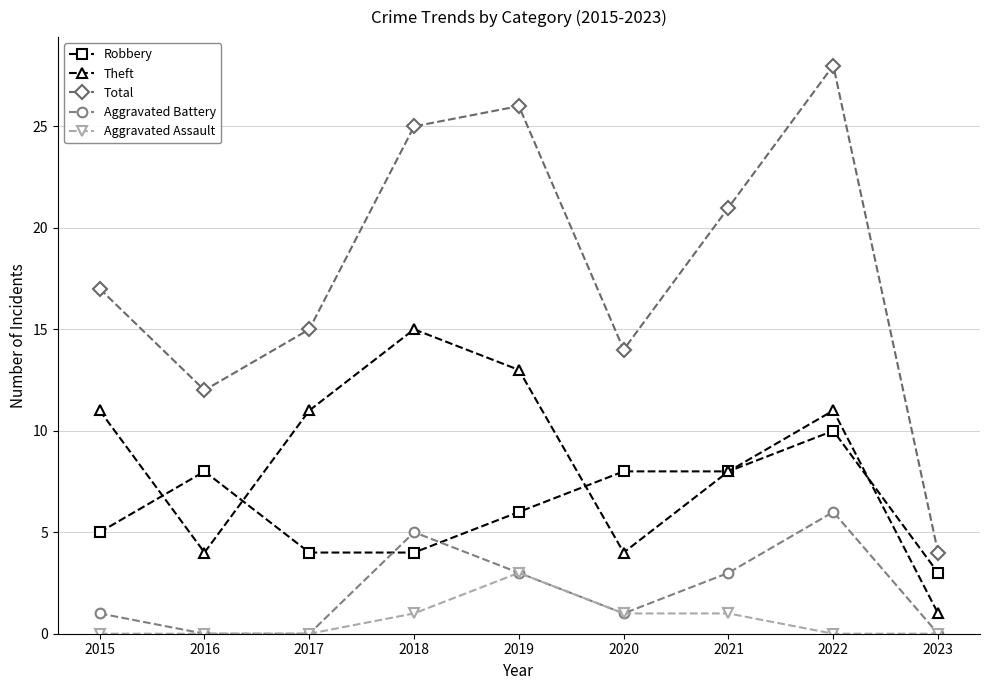

List the series in order of their peak value, lowest first.

Aggravated Assault, Aggravated Battery, Robbery, Theft, Total